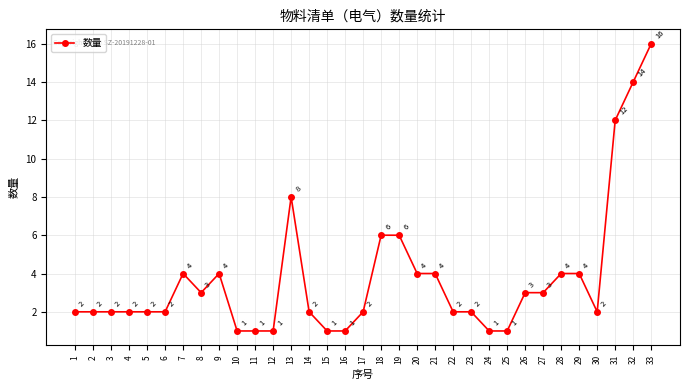

Reading left to right, extract all data points from this chart.

2	2	2	2	2	2	4	3	4	1	1	1	8	2	1	1	2	6	6	4	4	2	2	1	1	3	3	4	4	2	12	14	16